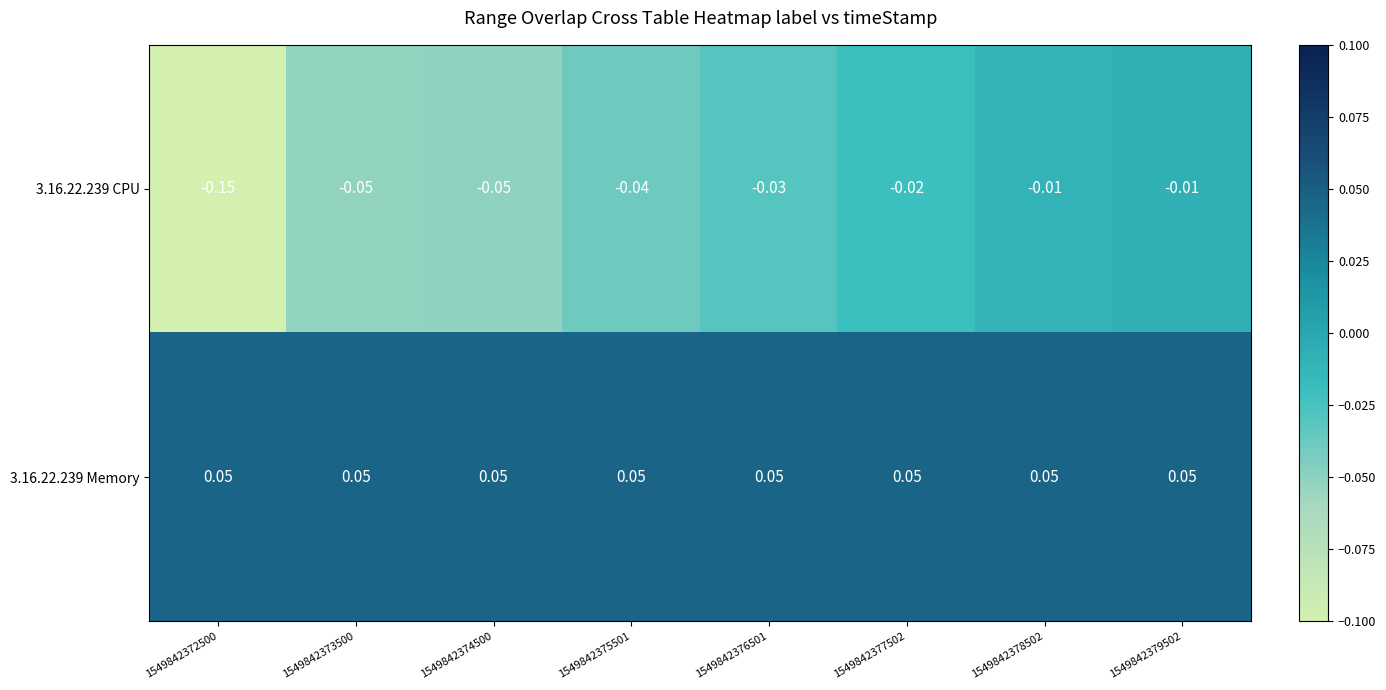

Is the value of 3.16.22.239 Memory at 1549842375501 greater than the value of 3.16.22.239 CPU at 1549842378502?

Yes